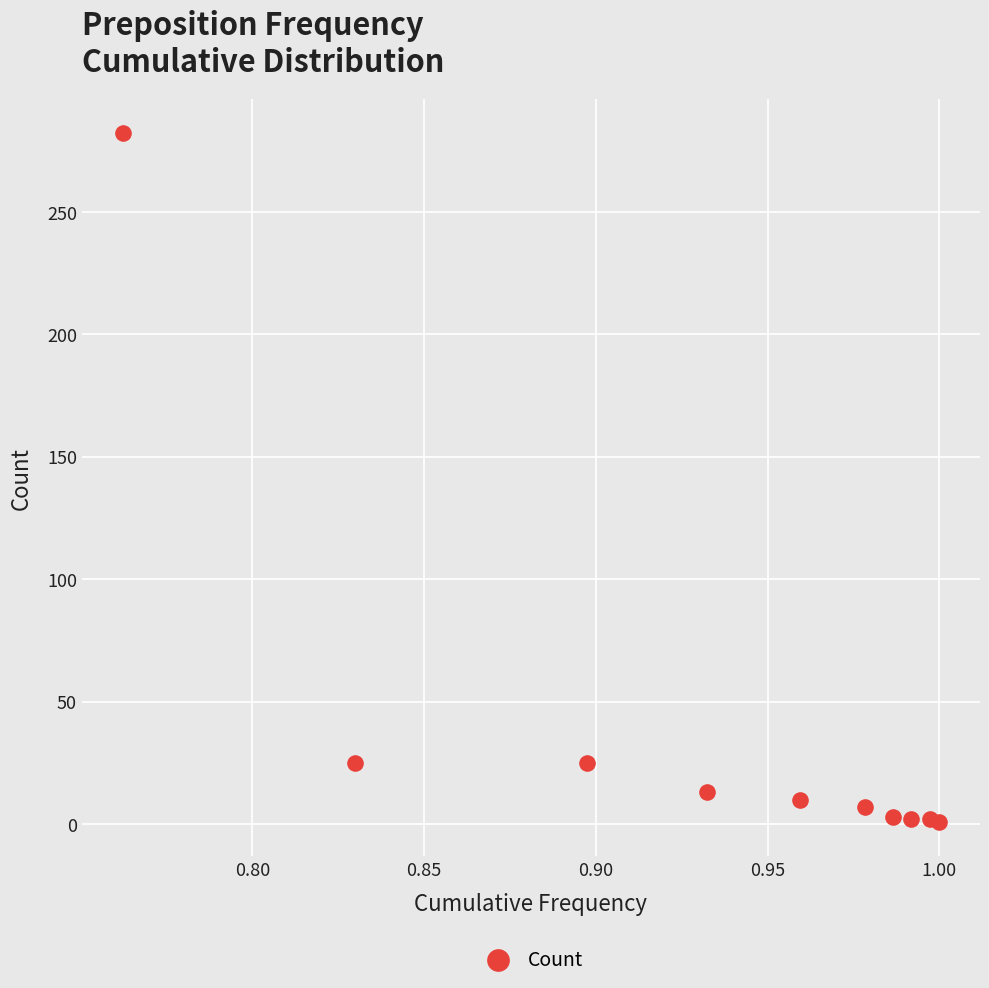

What is the range of Y values (max minus min)?

281